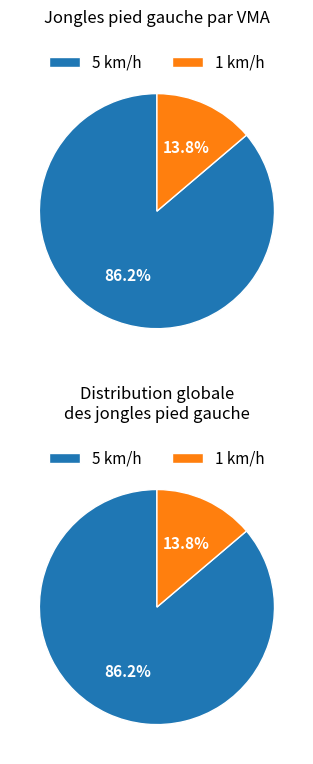

What percentage is the 1 km/h slice, to the nearest percent?

14%